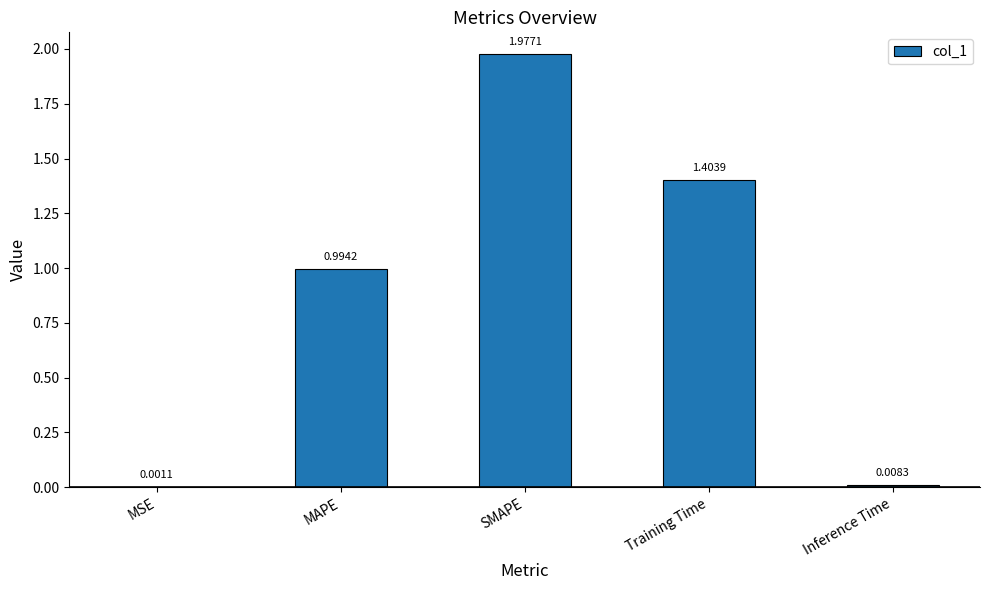

Which has a higher value, Training Time or SMAPE?

SMAPE